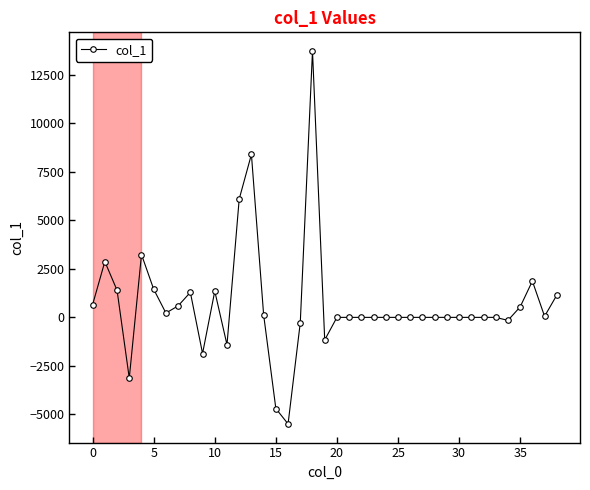

What is the minimum value shown in the chart?

-5490.0